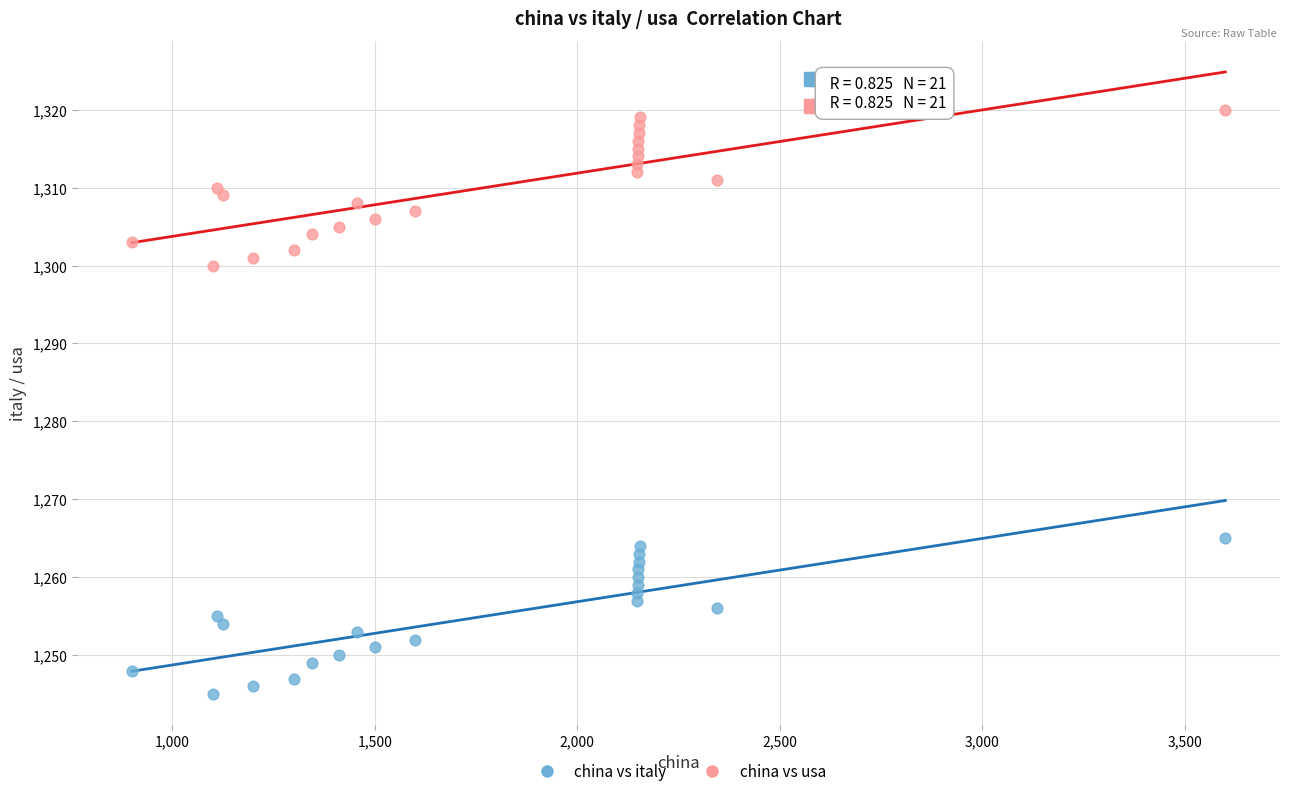

Across all data points, what is the range of Y values (max minus min)?

75